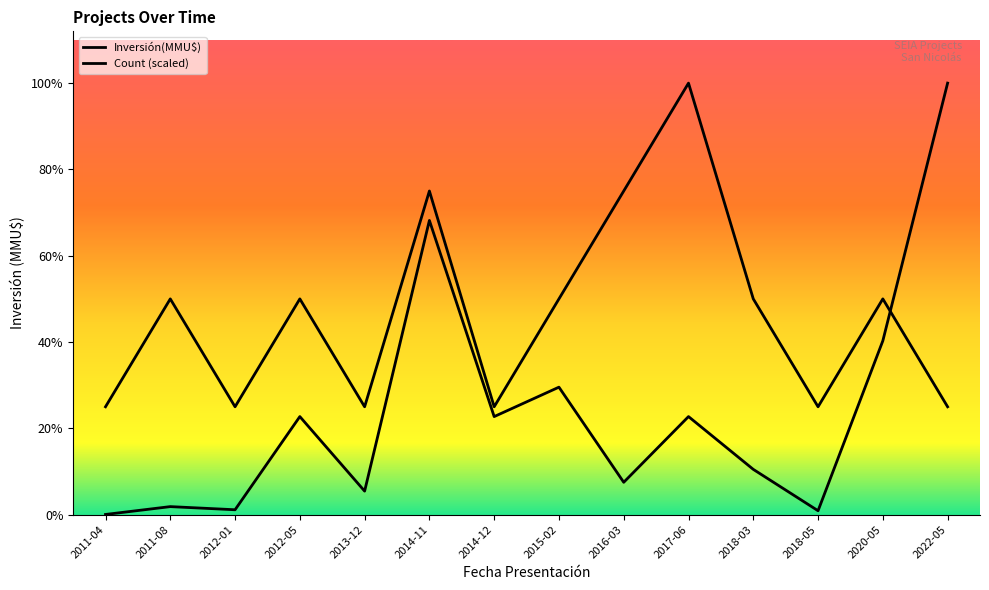

Is it true that Count equals 19236 at 2011-08?

False